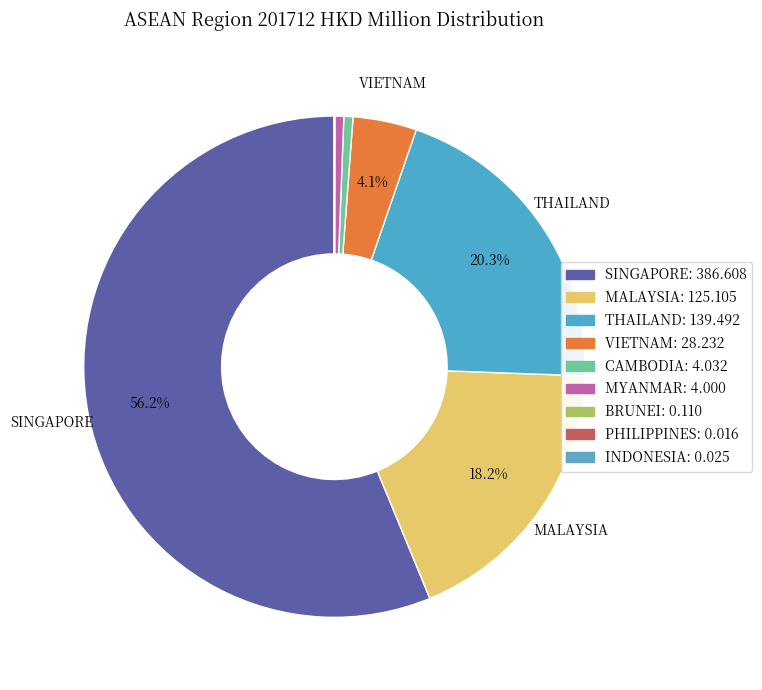

What is the smallest slice in the pie chart?

PHILIPPINES